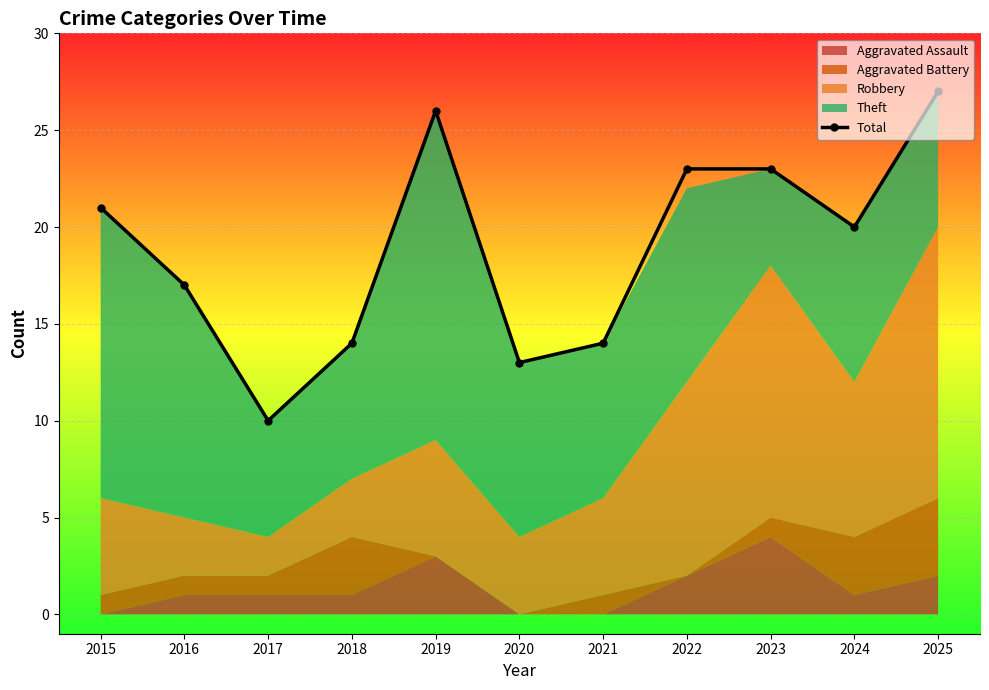

Is it true that the value at 2025 is 27?

True